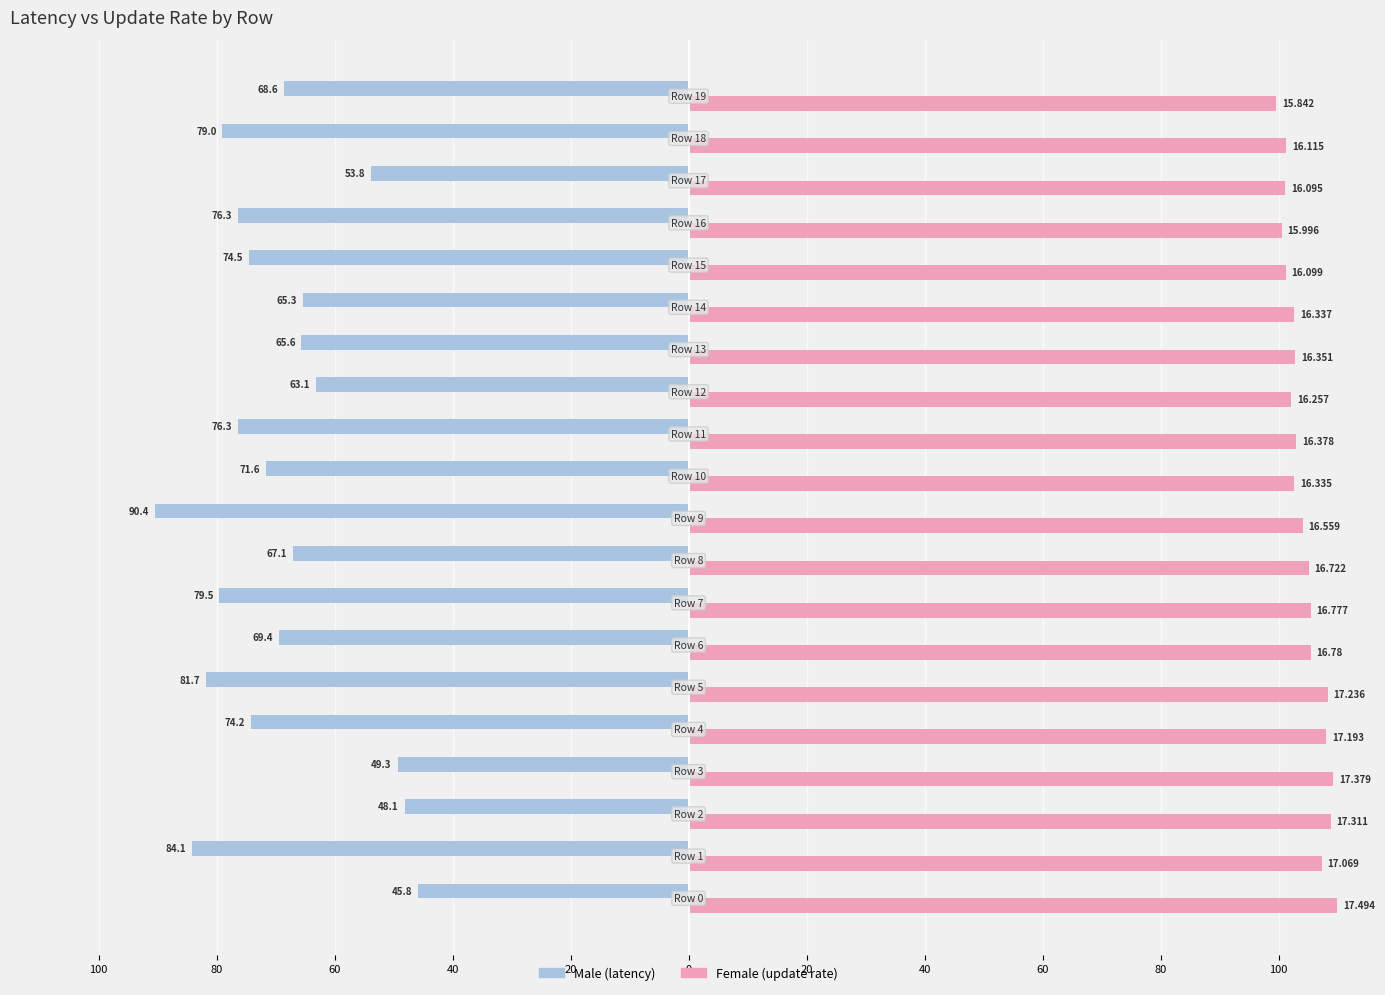

Reading left to right, extract all data points from this chart.

Male (latency): -45.8	-84.1	-48.1	-49.3	-74.2	-81.7	-69.4	-79.5	-67.1	-90.4	-71.6	-76.3	-63.1	-65.6	-65.3	-74.5	-76.3	-53.8	-79.0	-68.6
Female (update rate): 110.0	107.3	108.8	109.2	108.1	108.3	105.5	105.5	105.1	104.1	102.7	102.9	102.2	102.8	102.7	101.2	100.5	101.2	101.3	99.6